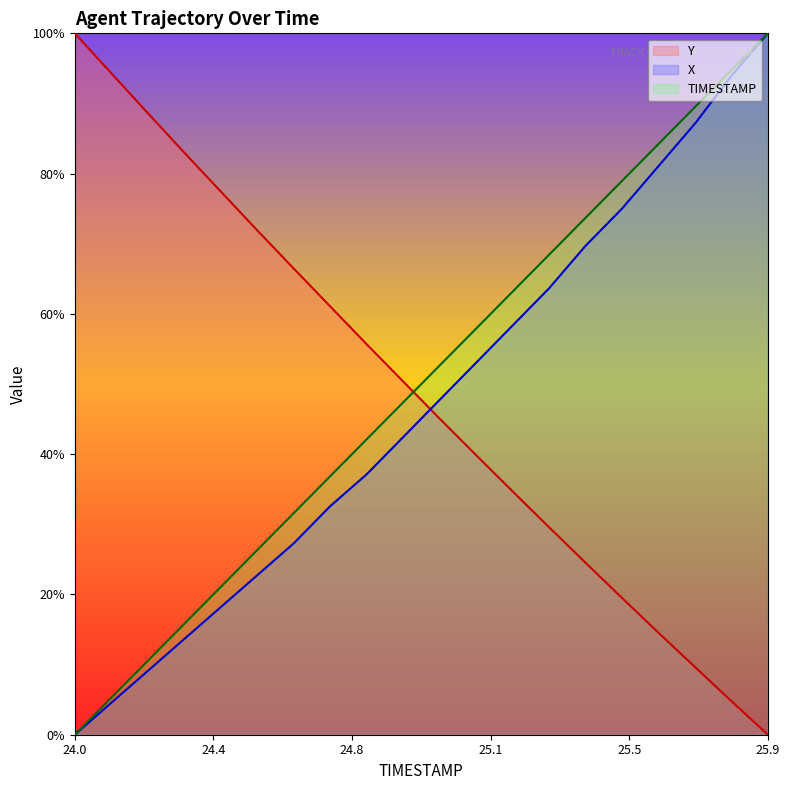

What are all the series names shown in the legend?

Y, X, TIMESTAMP